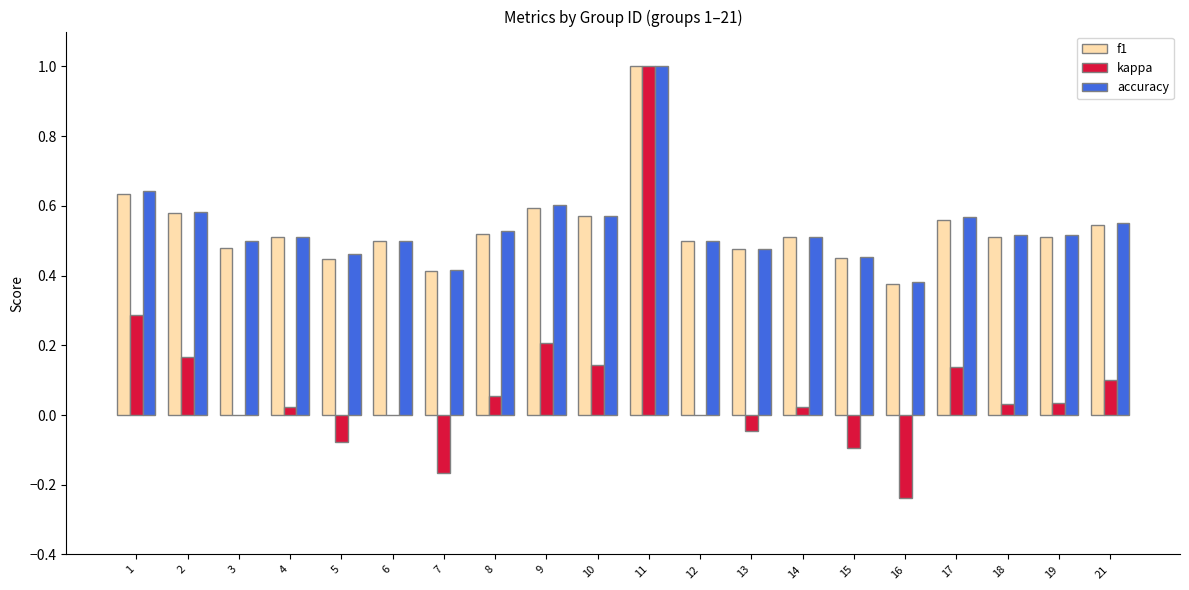

What is the sum of all kappa values?

1.6